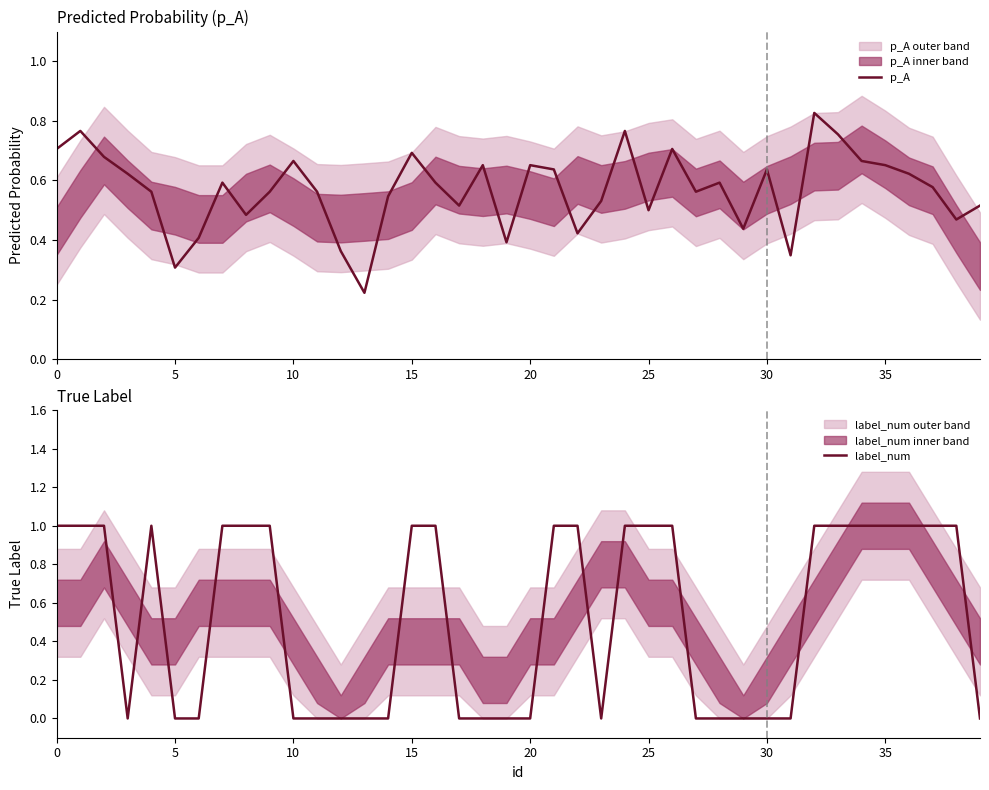

What is the difference between the p_A values at 10 and 36?

0.1